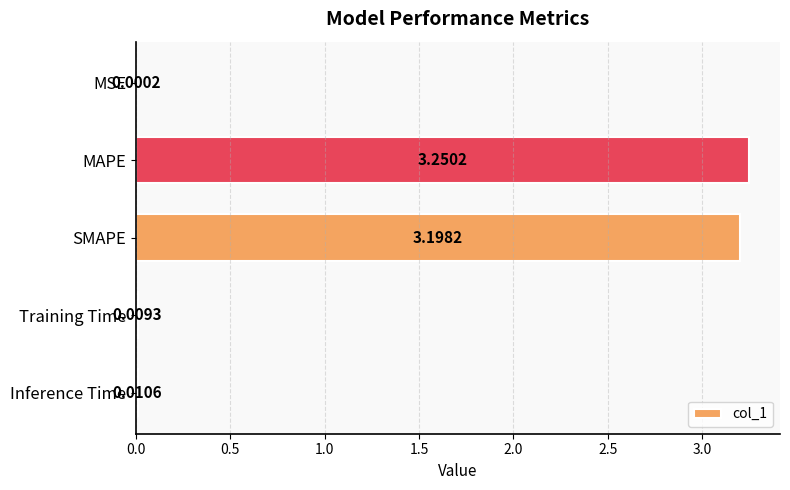

Where is the data nearest to the value 1?

Inference Time